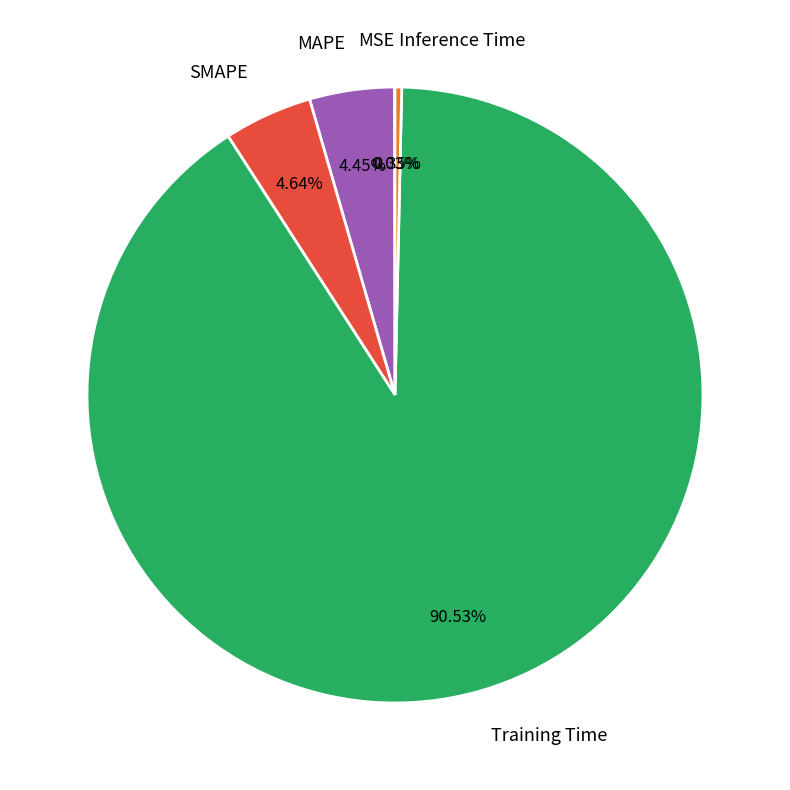

Does Training Time represent more than half of the total?

Yes